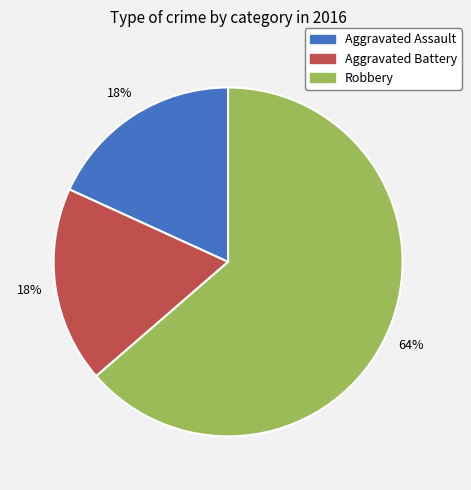

To the nearest percent, what is the combined percentage of Aggravated Assault and Aggravated Battery?

36%